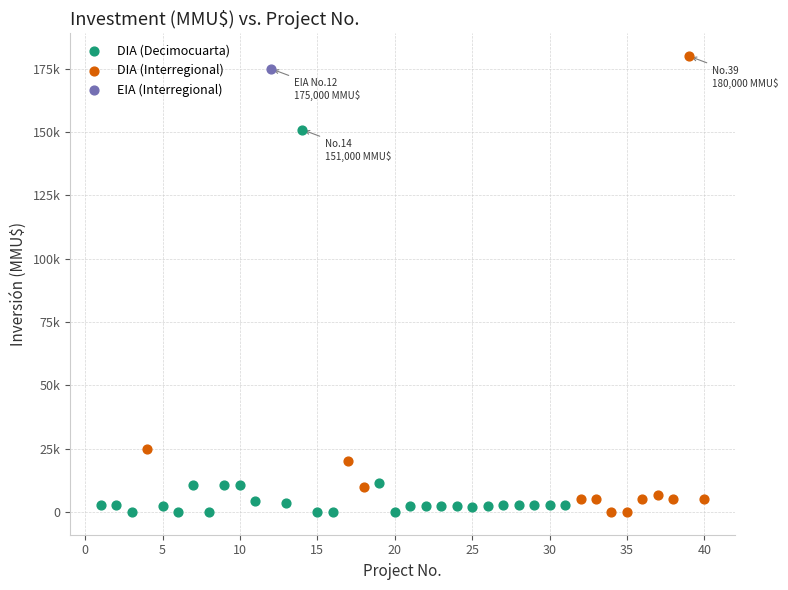

What are all the series names shown in the legend?

DIA (Decimocuarta), DIA (Interregional), EIA (Interregional)